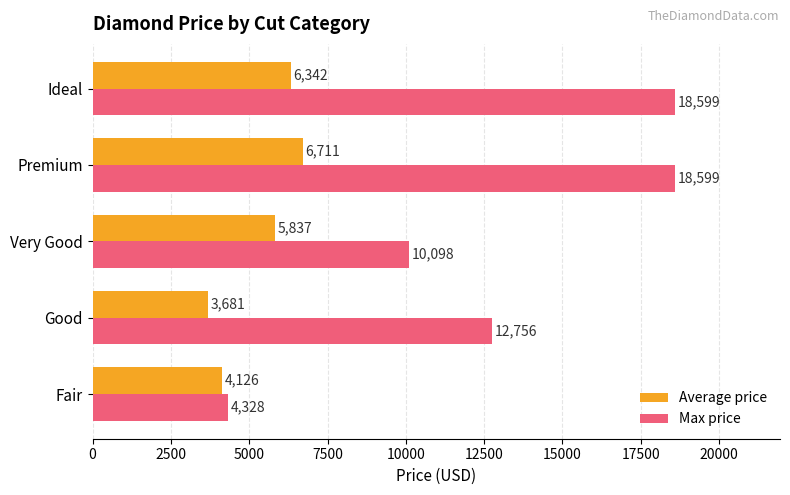

What is the sum of the Average price values at Good and Fair?

7807